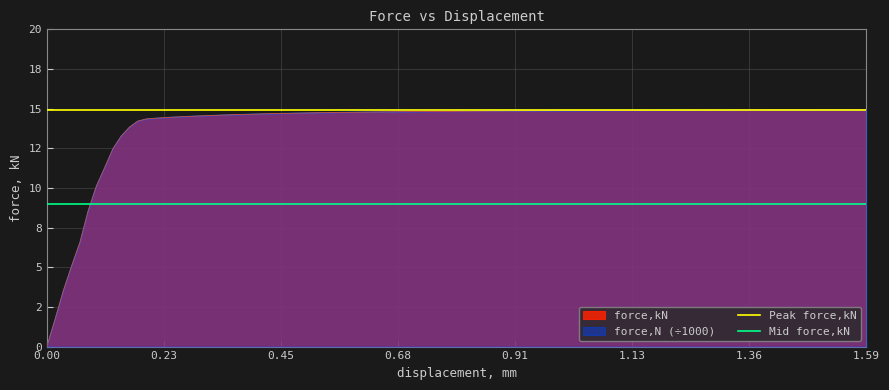

What is the difference between the highest and lowest values at 0.23?

5.9